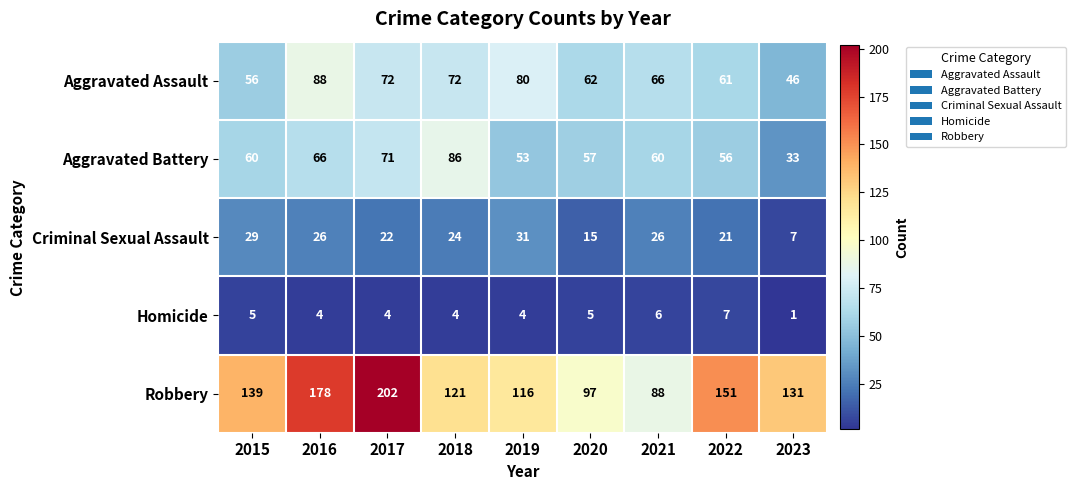

Is it true that Aggravated Assault equals 46 at 2023?

True